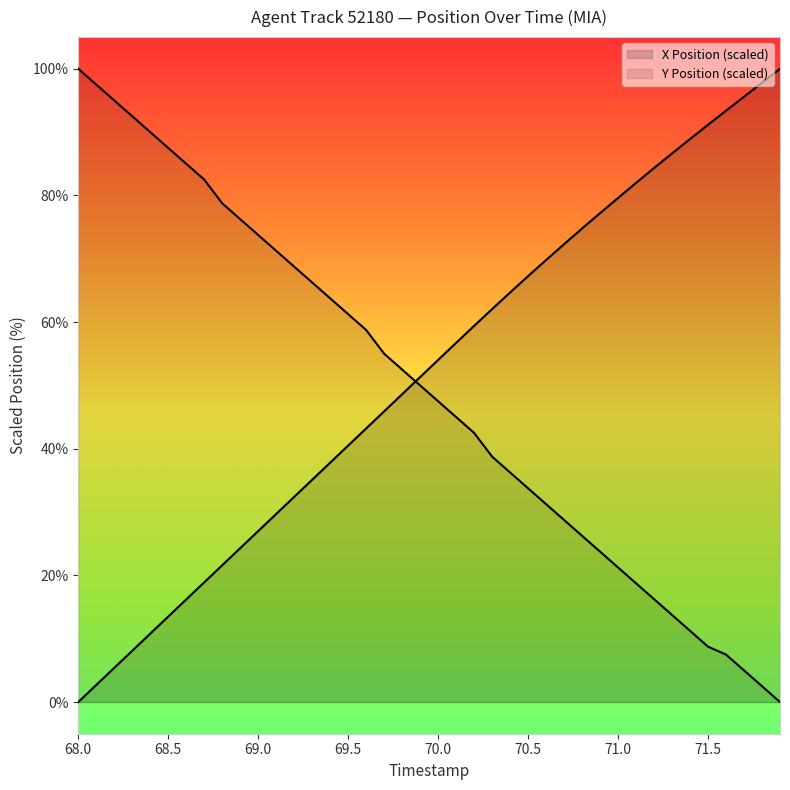

What are all the series names shown in the legend?

X Position, Y Position